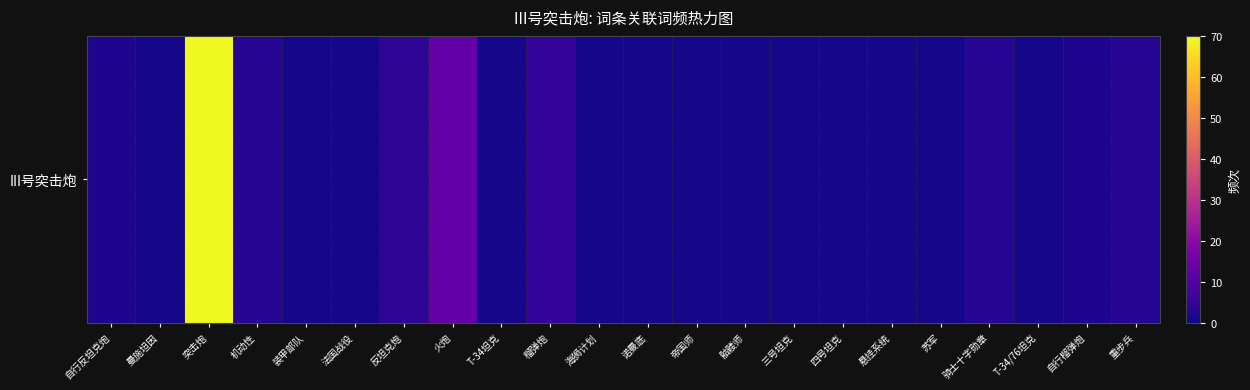

What is the difference between the maximum and minimum values?

69